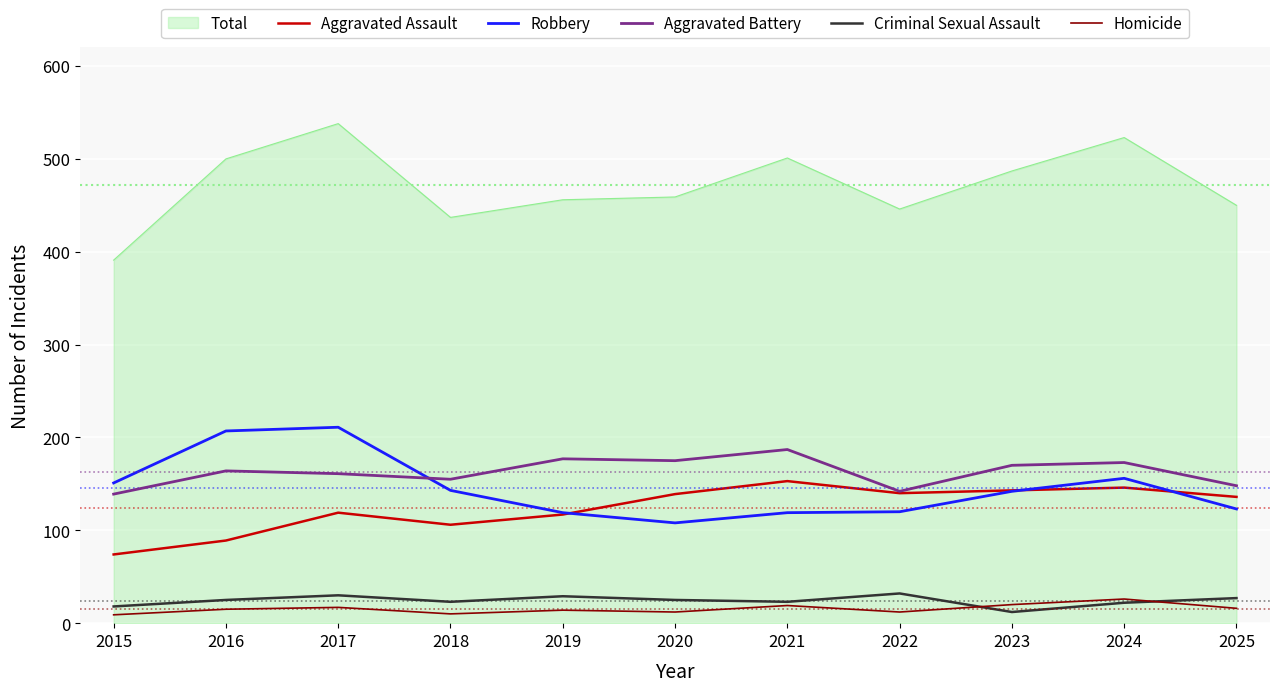

How many categories are shown in the chart?

11